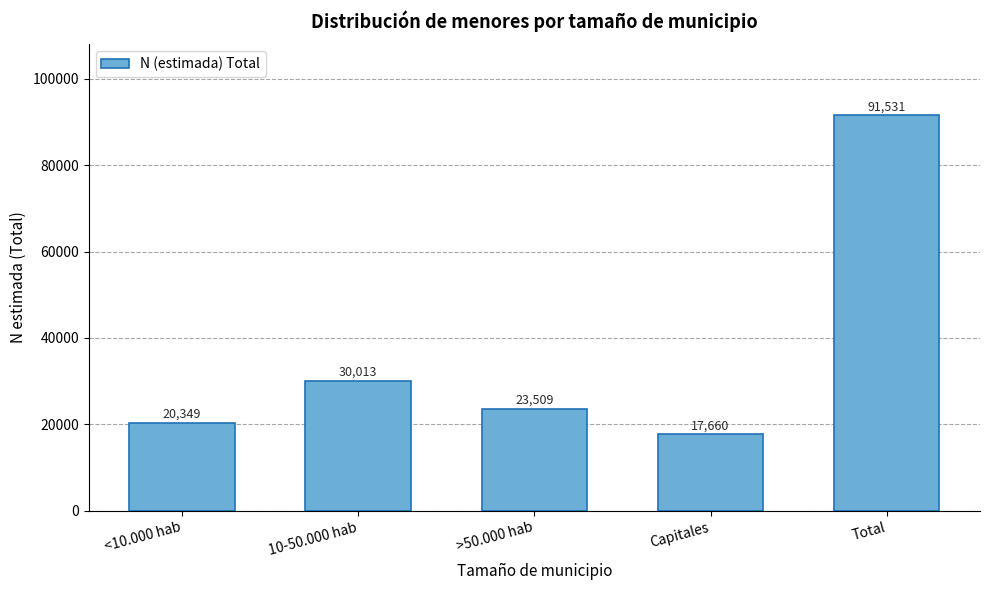

Reading right to left, what are all the values shown in this chart?

91531	17660	23509	30013	20349